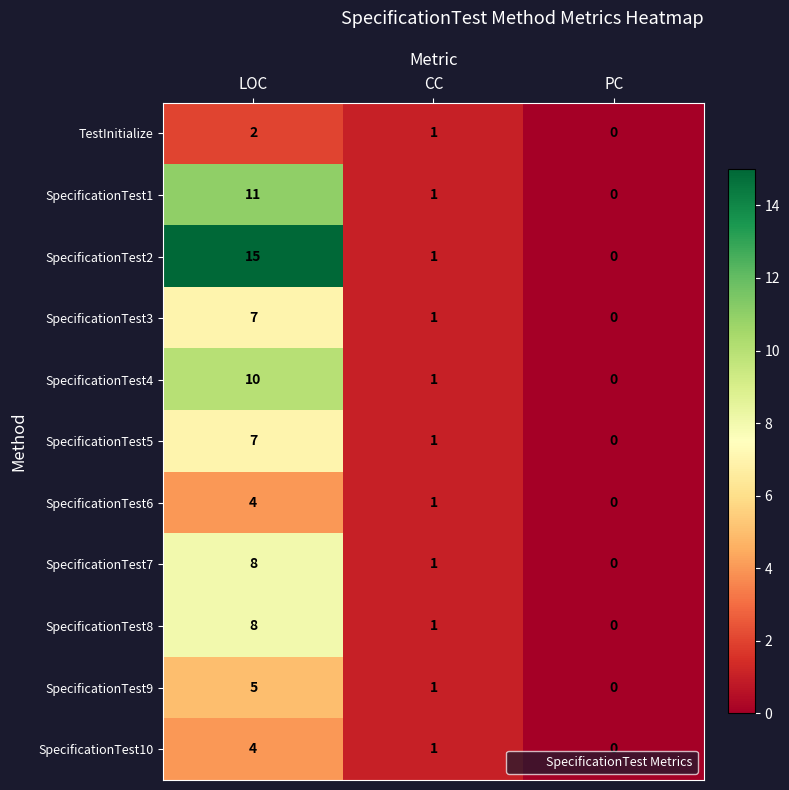

What is the maximum value shown in the chart?

15